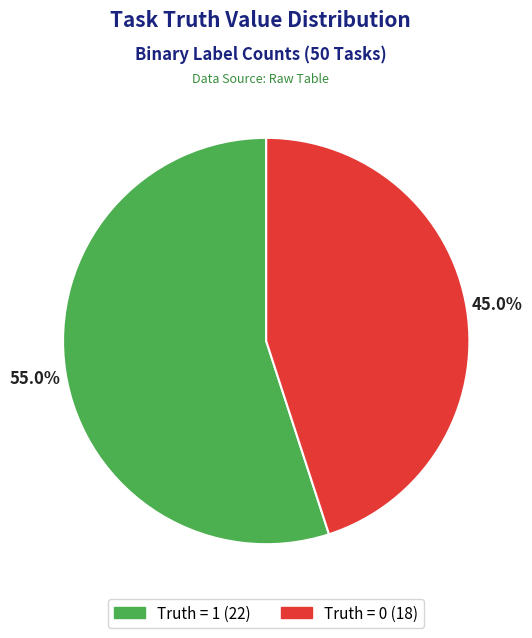

Is there any slice that represents more than half of the pie?

Yes